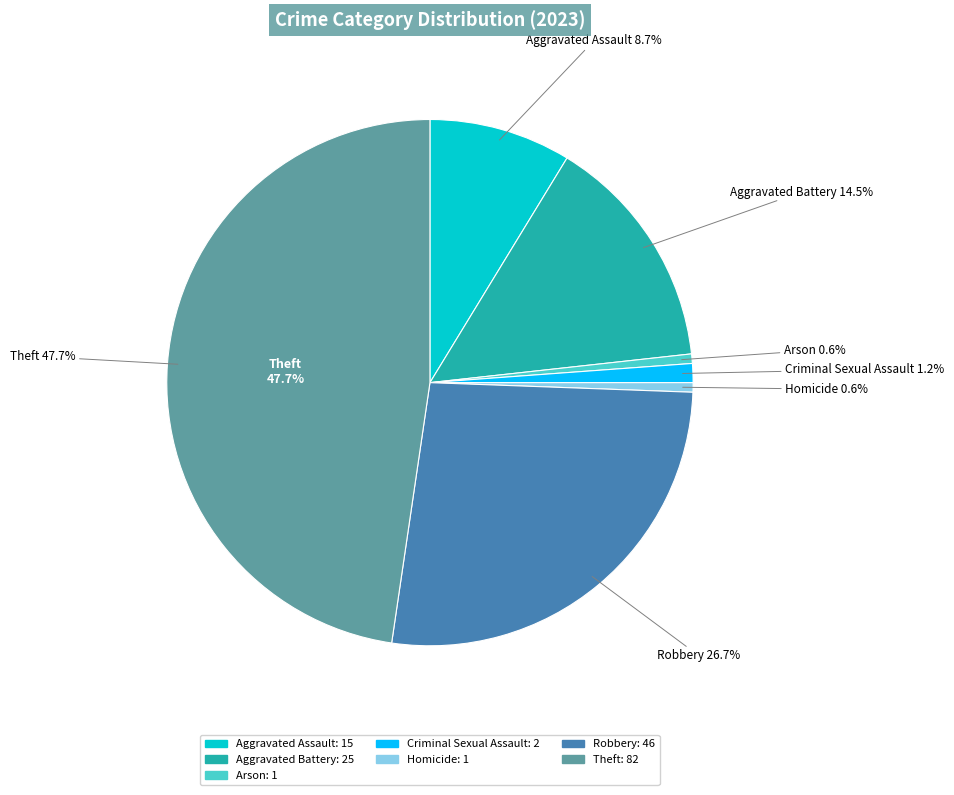

Combined, do Homicide and Theft account for over 50%?

No